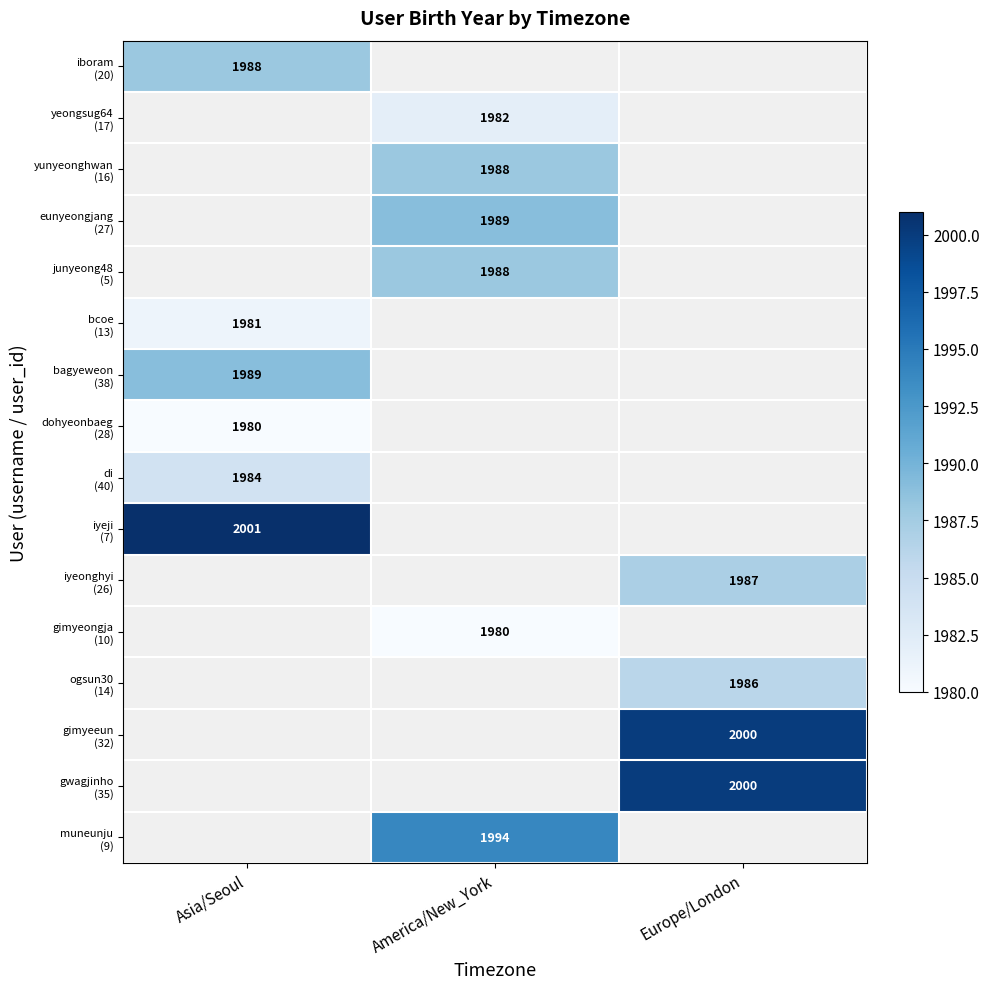

Count the number of data series in this chart.

16